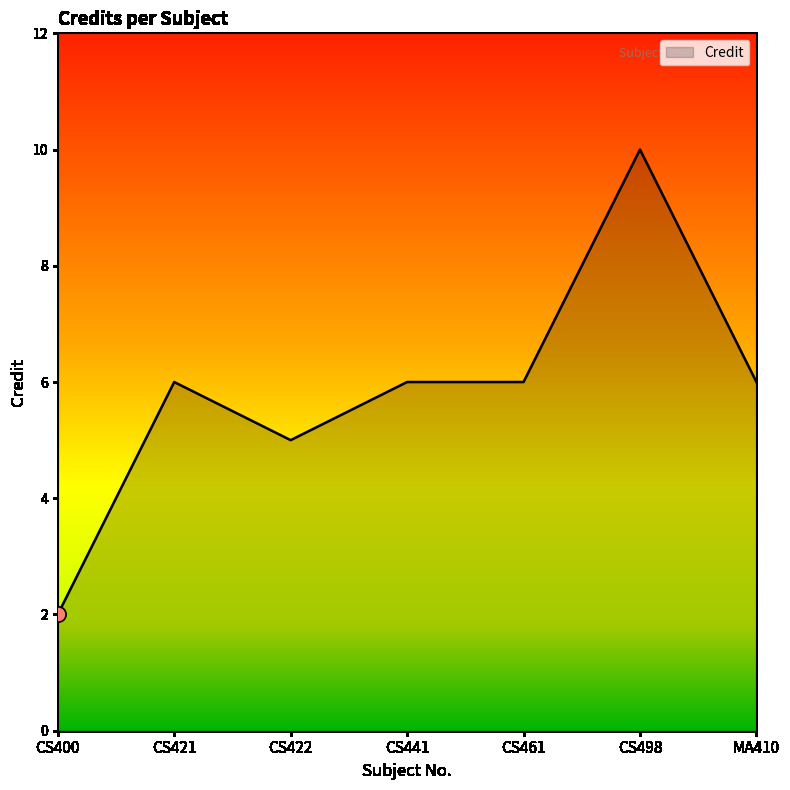

Approximately how many times larger is the value at CS461 compared to MA410?

1.0